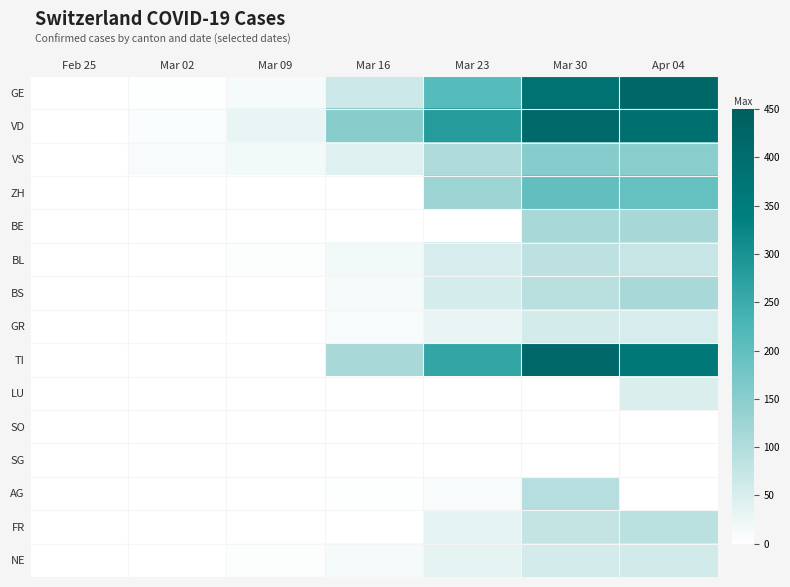

What is the difference between the highest and lowest values at Mar 30?

415